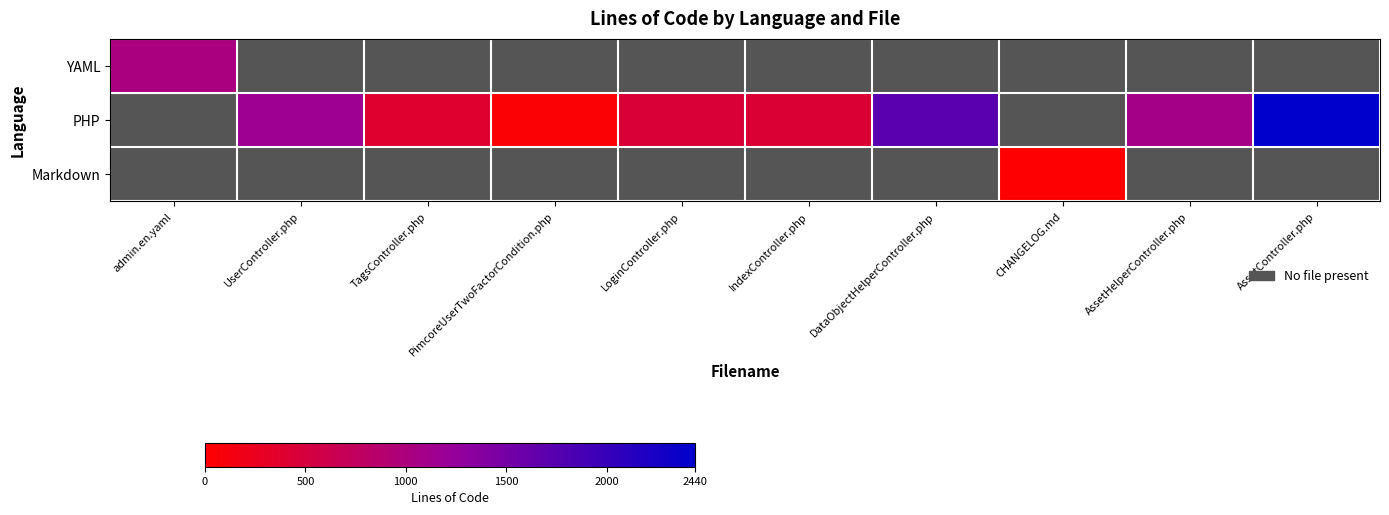

Reading left to right, transcribe all the data shown in this chart.

YAML: admin.en.yaml=1018	UserController.php=0	TagsController.php=0	PimcoreUserTwoFactorCondition.php=0	LoginController.php=0	IndexController.php=0	DataObjectHelperController.php=0	CHANGELOG.md=0	AssetHelperController.php=0	AssetController.php=0
PHP: admin.en.yaml=0	UserController.php=1154	TagsController.php=390	PimcoreUserTwoFactorCondition.php=43	LoginController.php=454	IndexController.php=422	DataObjectHelperController.php=1724	CHANGELOG.md=0	AssetHelperController.php=1080	AssetController.php=2440
Markdown: admin.en.yaml=0	UserController.php=0	TagsController.php=0	PimcoreUserTwoFactorCondition.php=0	LoginController.php=0	IndexController.php=0	DataObjectHelperController.php=0	CHANGELOG.md=14	AssetHelperController.php=0	AssetController.php=0